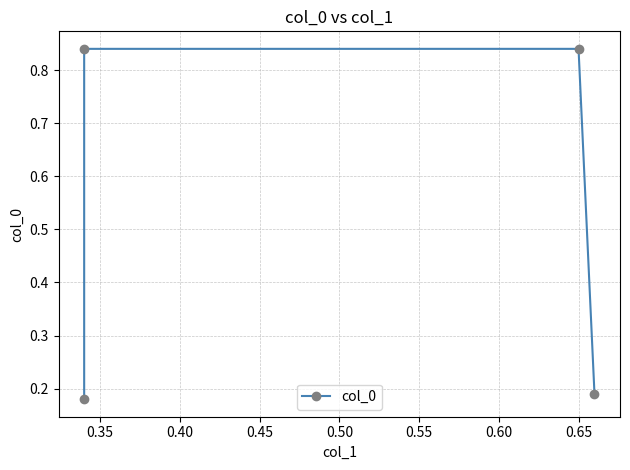

Count the number of data series in this chart.

1